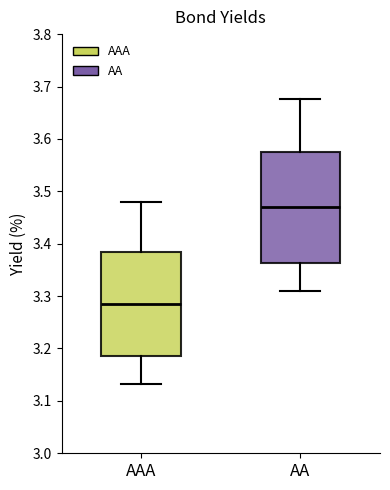

Reading left to right, read every box against the y-axis: the position of its median line, the range the box covers, and the ends of its whiskers. The values are not printed on the chart, so give them approximately, as read against the axis.

AAA: median 3.29, box 3.18 to 3.38, whiskers 3.13 to 3.48
AA: median 3.47, box 3.36 to 3.57, whiskers 3.31 to 3.68